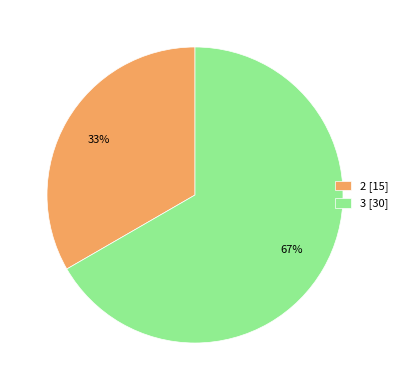

Count the number of slices in the pie.

2